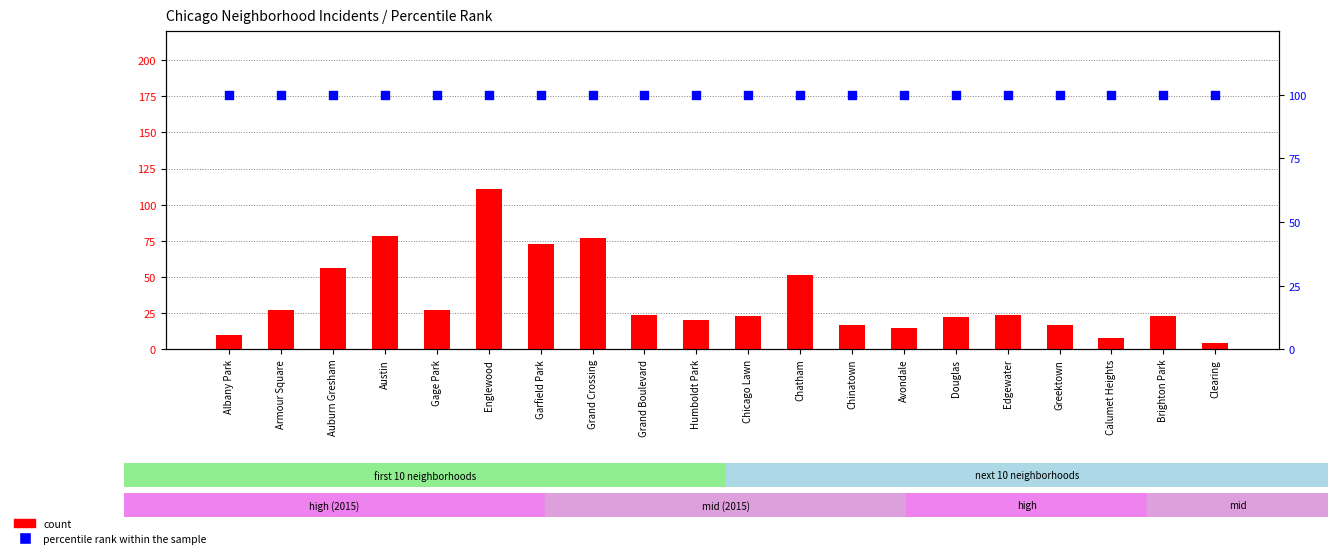

Which series contains the lowest Y value?

count